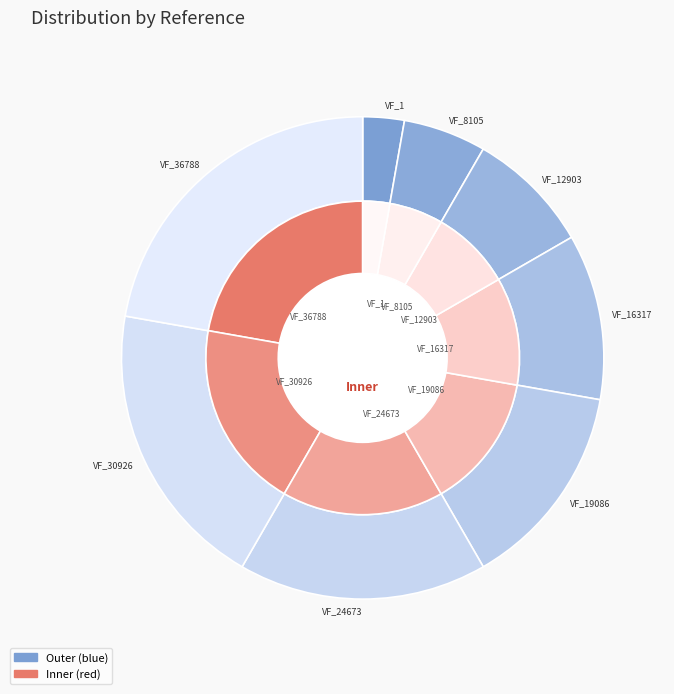

To the nearest percent, what portion does w_CSLF_1_liste_VF_30926 represent?

19%